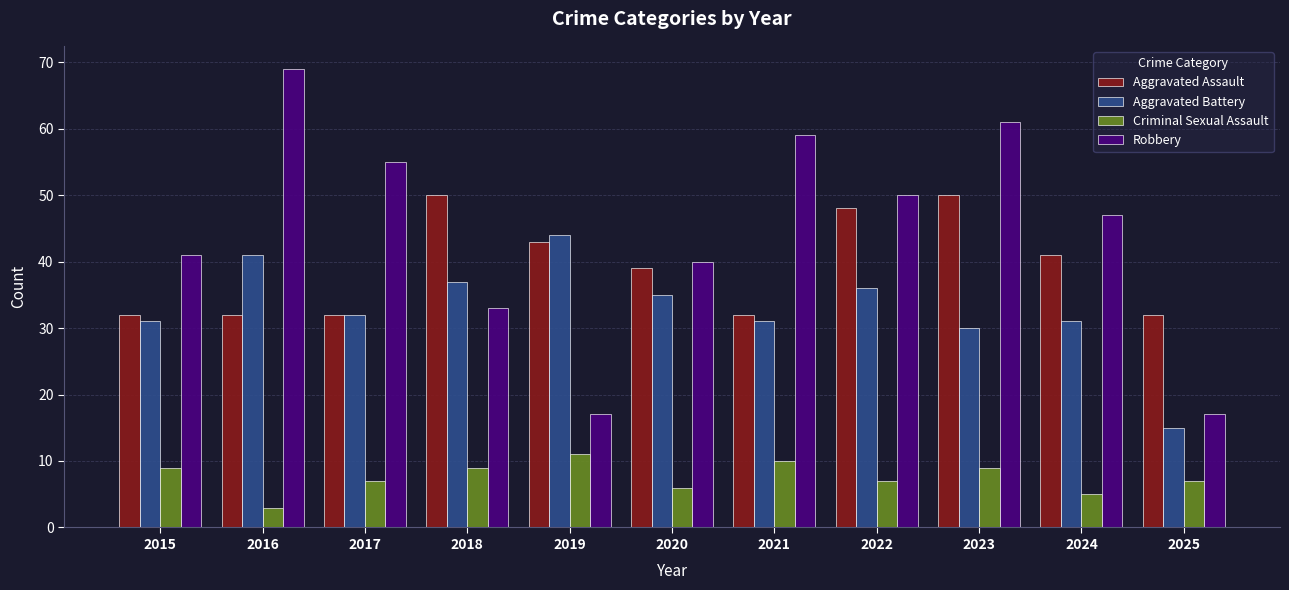

What is the maximum value shown in the chart?

69